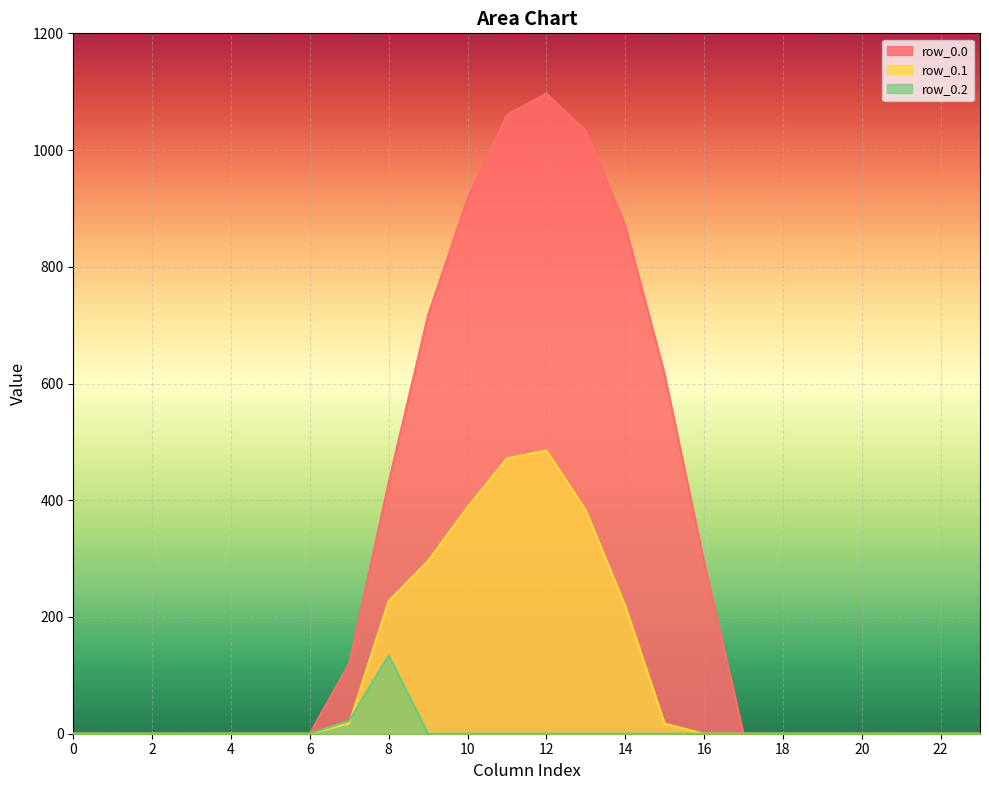

Is the value of row_0.1 at 22 greater than the value of row_0.2 at 0?

No